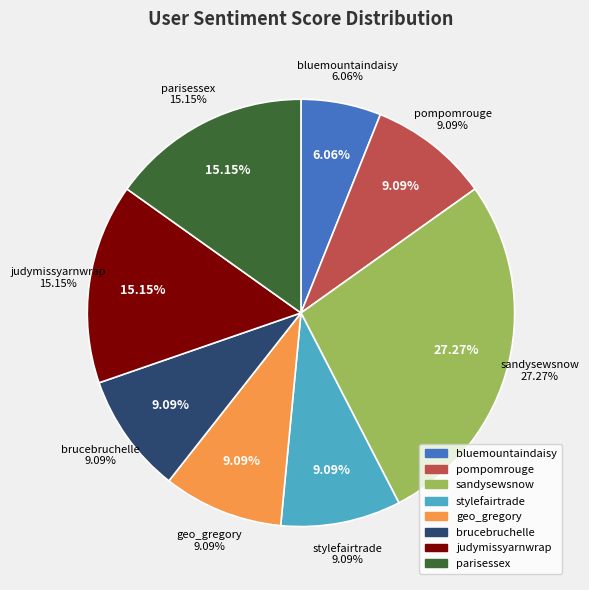

Which category has the biggest portion of the pie?

sandysewsnow